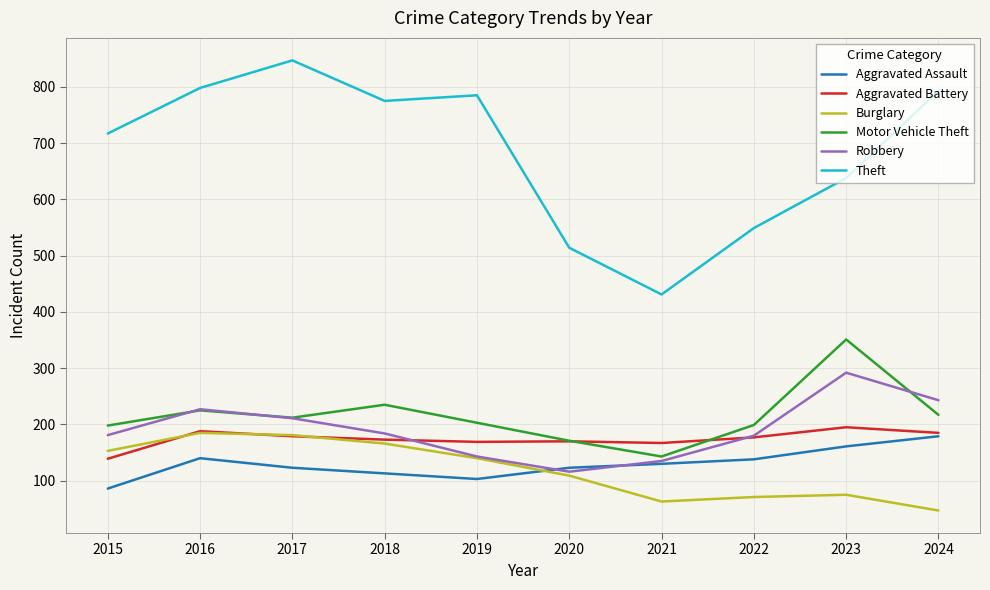

What is the difference between the highest and lowest values at 2015?

631